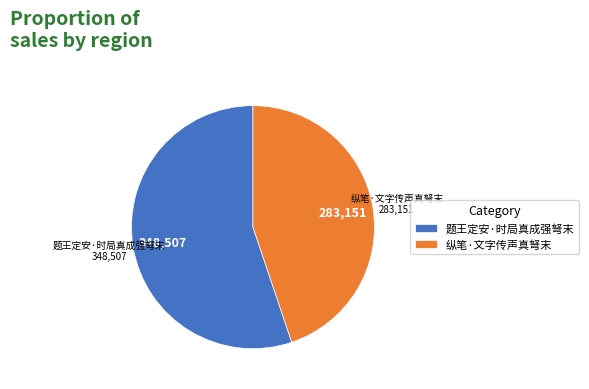

Rank the categories by value from lowest to highest.

纵笔·文字传声真弩末, 题王定安·时局真成强弩末